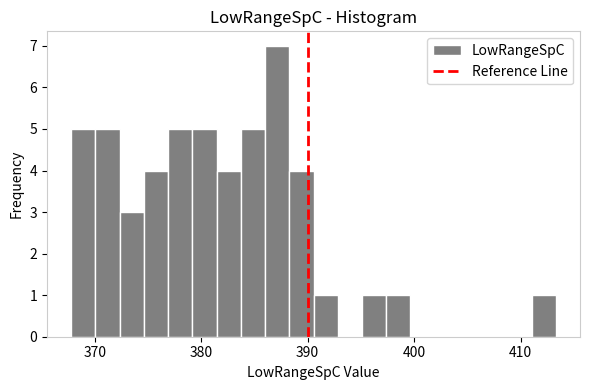

Around what value on the x-axis is the tallest bar? Give the approximate position of its centre, as read against the axis.

387